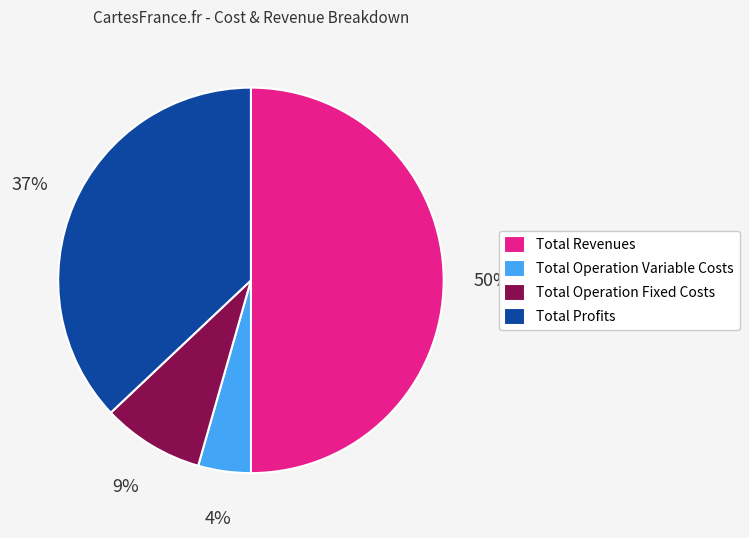

Rank the categories by value from lowest to highest.

Total Operation Variable Costs, Total Operation Fixed Costs, Total Profits, Total Revenues